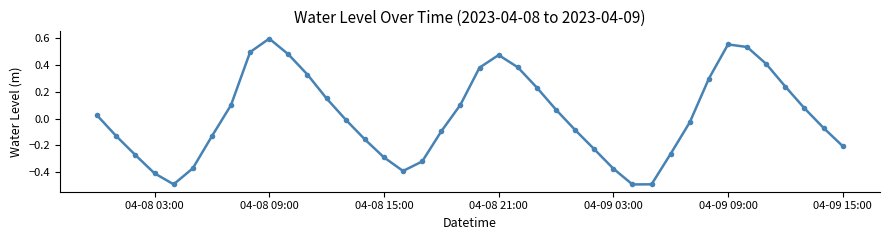

What is the difference between the maximum and minimum values?

1.1